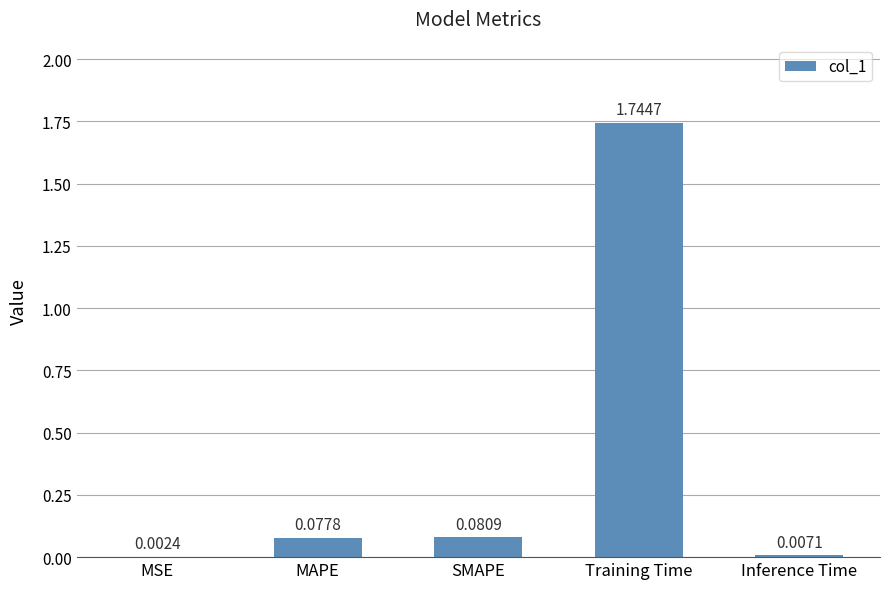

Between Training Time and MAPE, which is larger?

Training Time